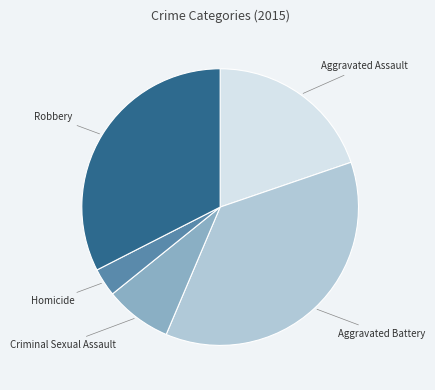

Does any single category account for the majority?

No